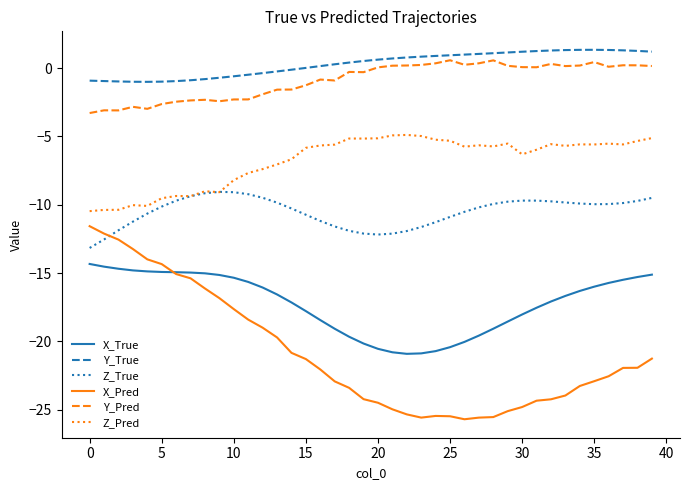

Which series has the widest spread of values?

X_Pred